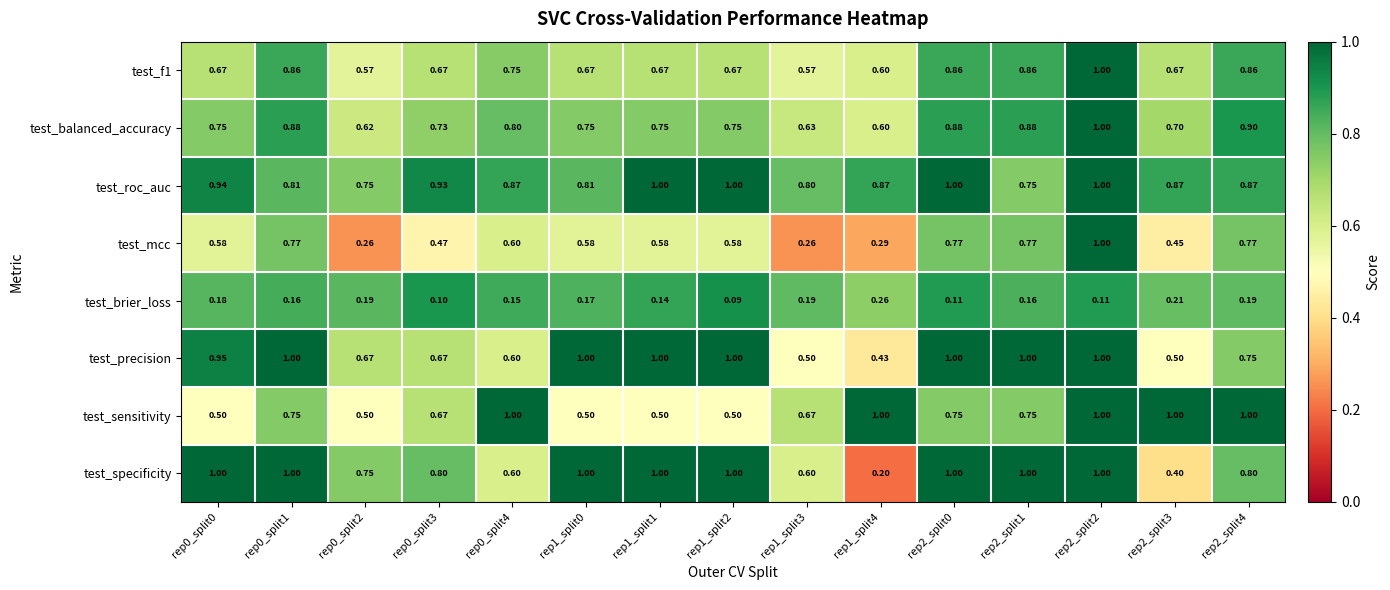

Between rep1_split4 and rep2_split0, which series saw the biggest shift?

test_specificity